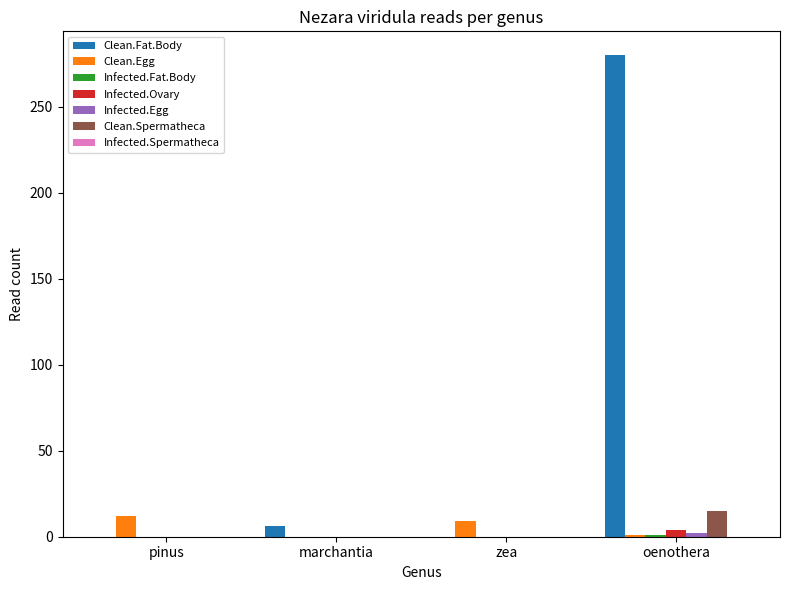

At which label is Clean.Fat.Body closest to 140?

marchantia